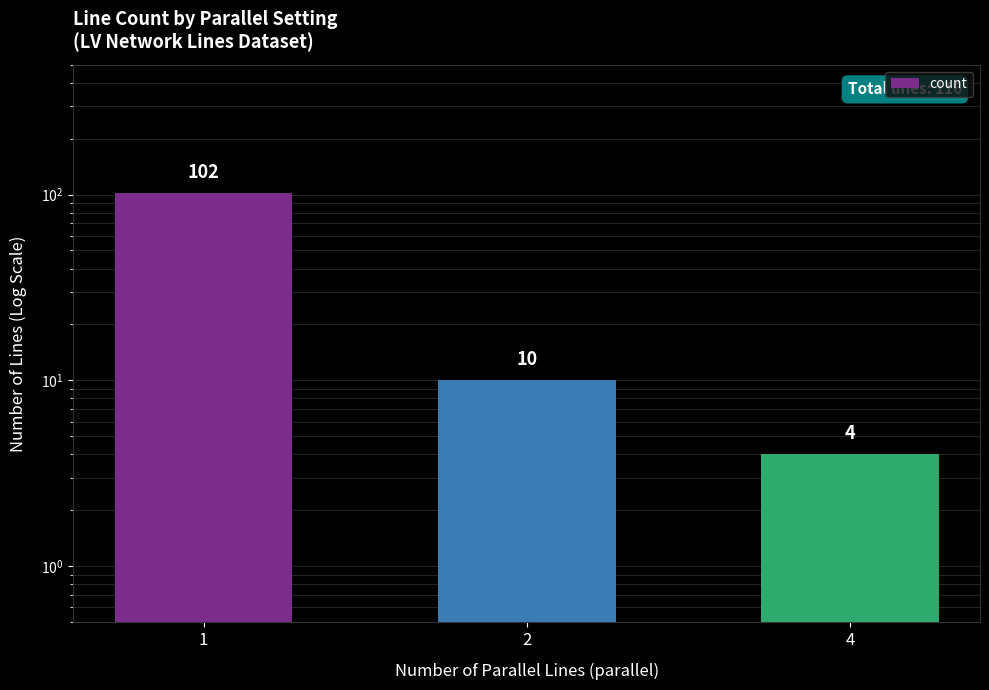

True or false: the data shows 4 at 4.

True